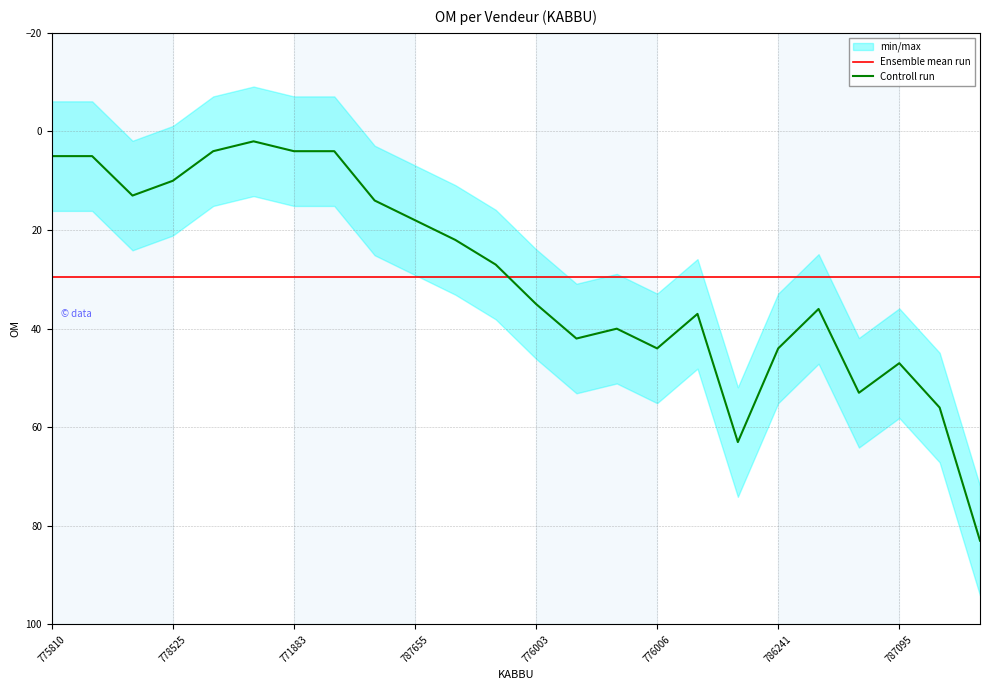

Which series has the largest range (max minus min)?

Controll run